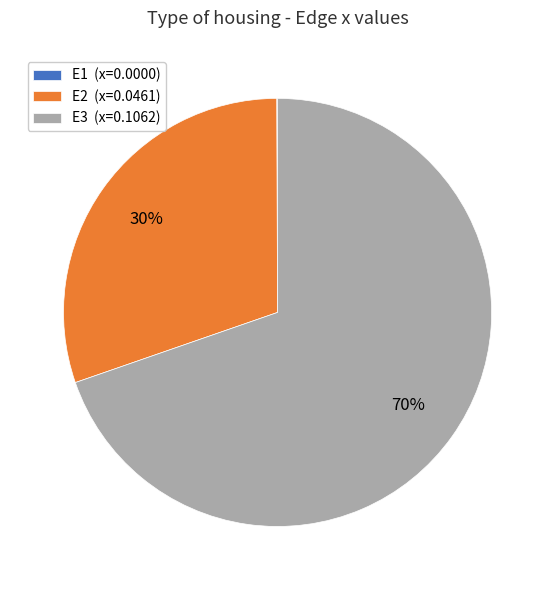

Is E3 (x=0.1062) the majority of the pie?

Yes